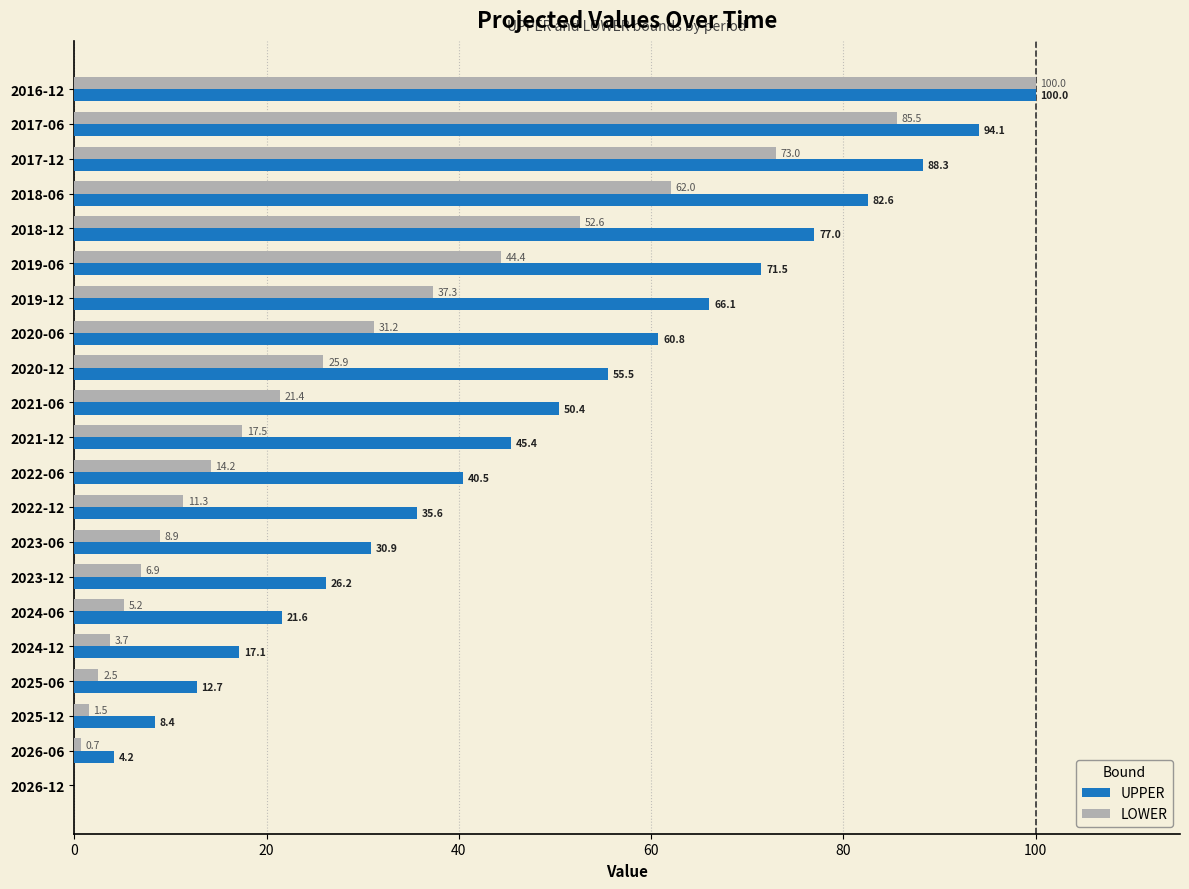

At which category is the sum across all series the highest?

2016-12